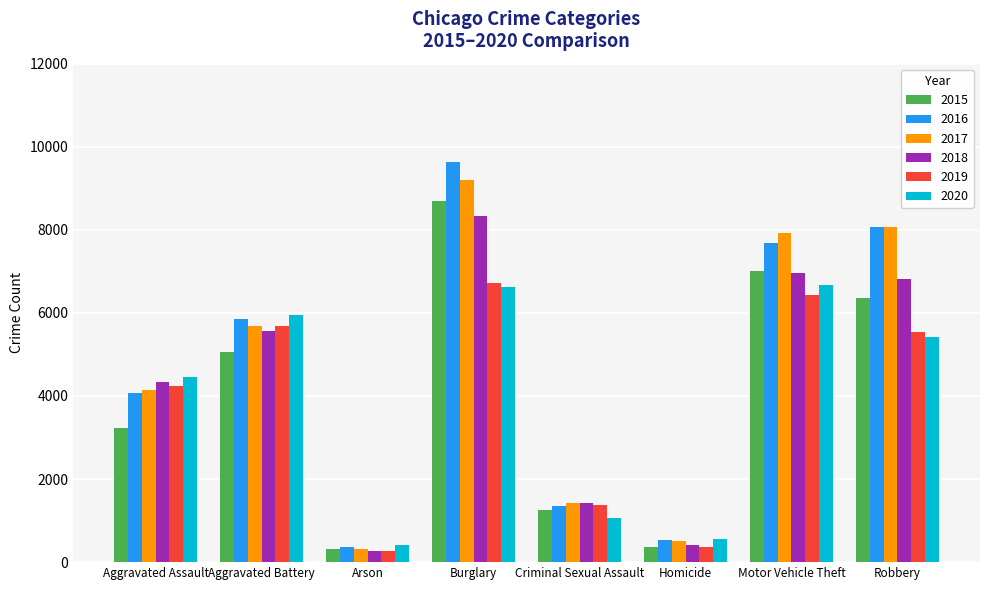

Where is 2017 nearest to the value 4762?

Aggravated Assault